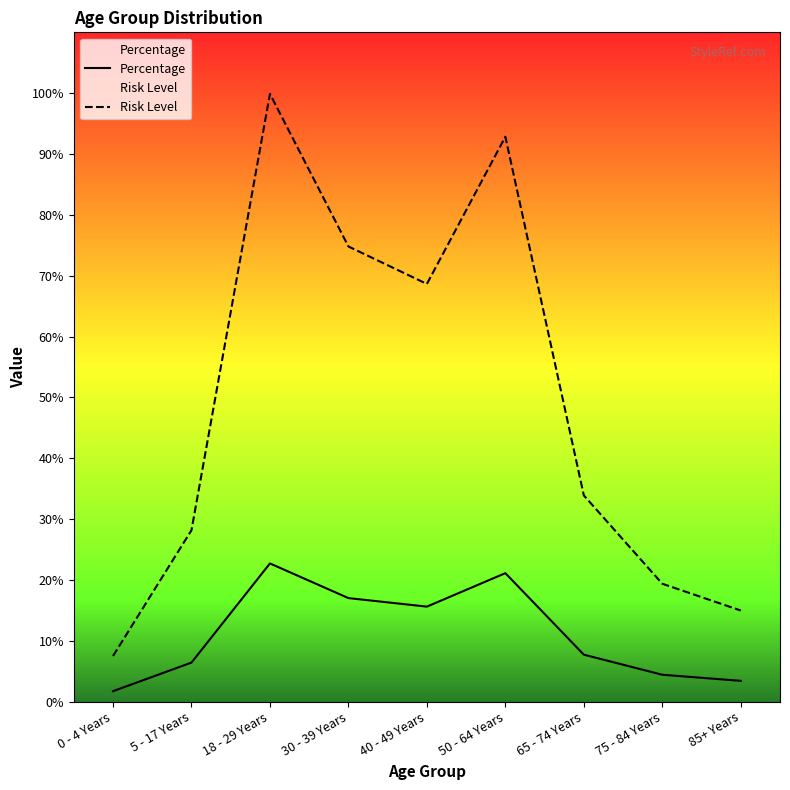

List the labels in order of Percentage value, largest first.

18 - 29 Years, 50 - 64 Years, 30 - 39 Years, 40 - 49 Years, 65 - 74 Years, 5 - 17 Years, 75 - 84 Years, 85+ Years, 0 - 4 Years